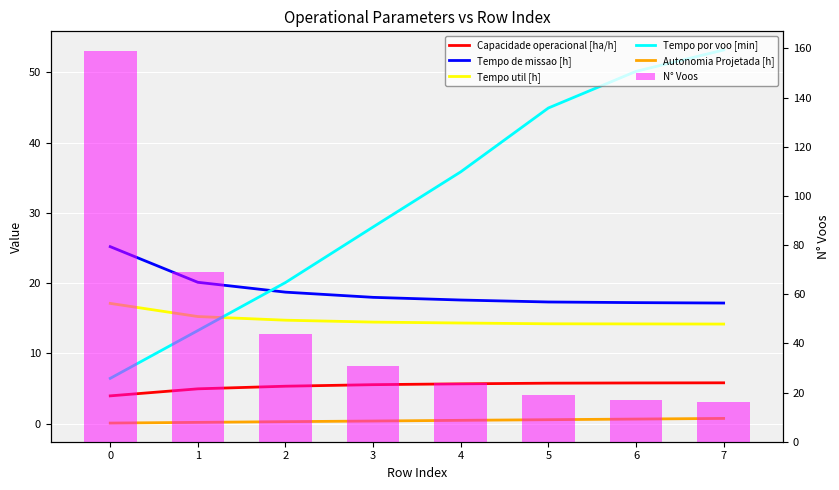

What is the total value across all series at 4?

97.9